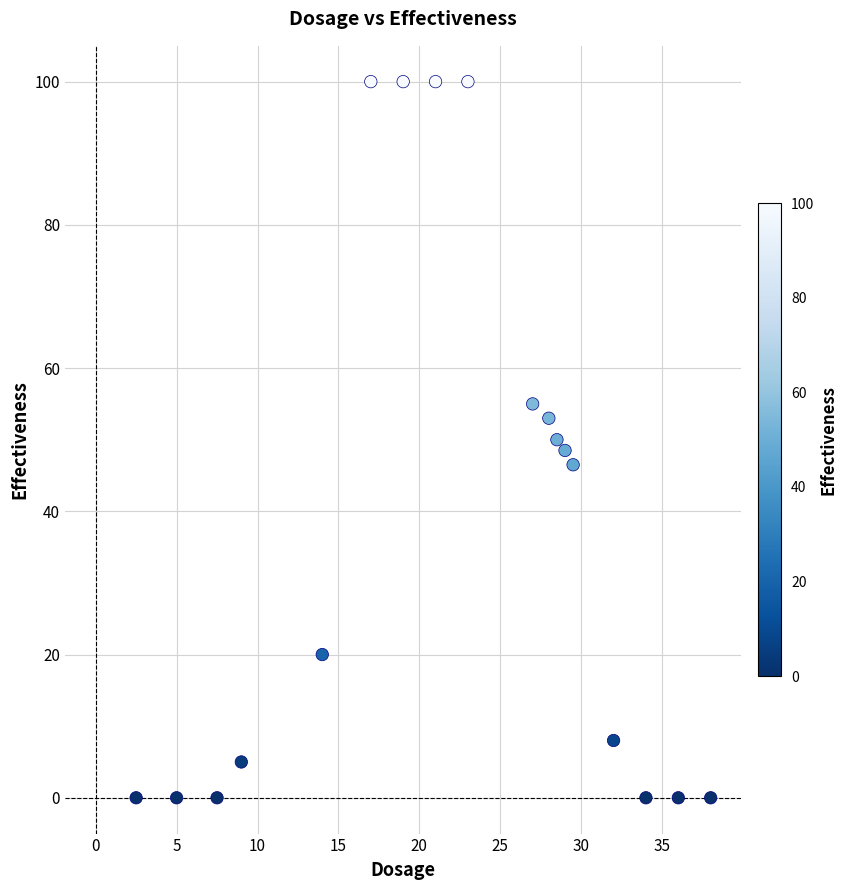

What is the range of Y values (max minus min)?

100.0